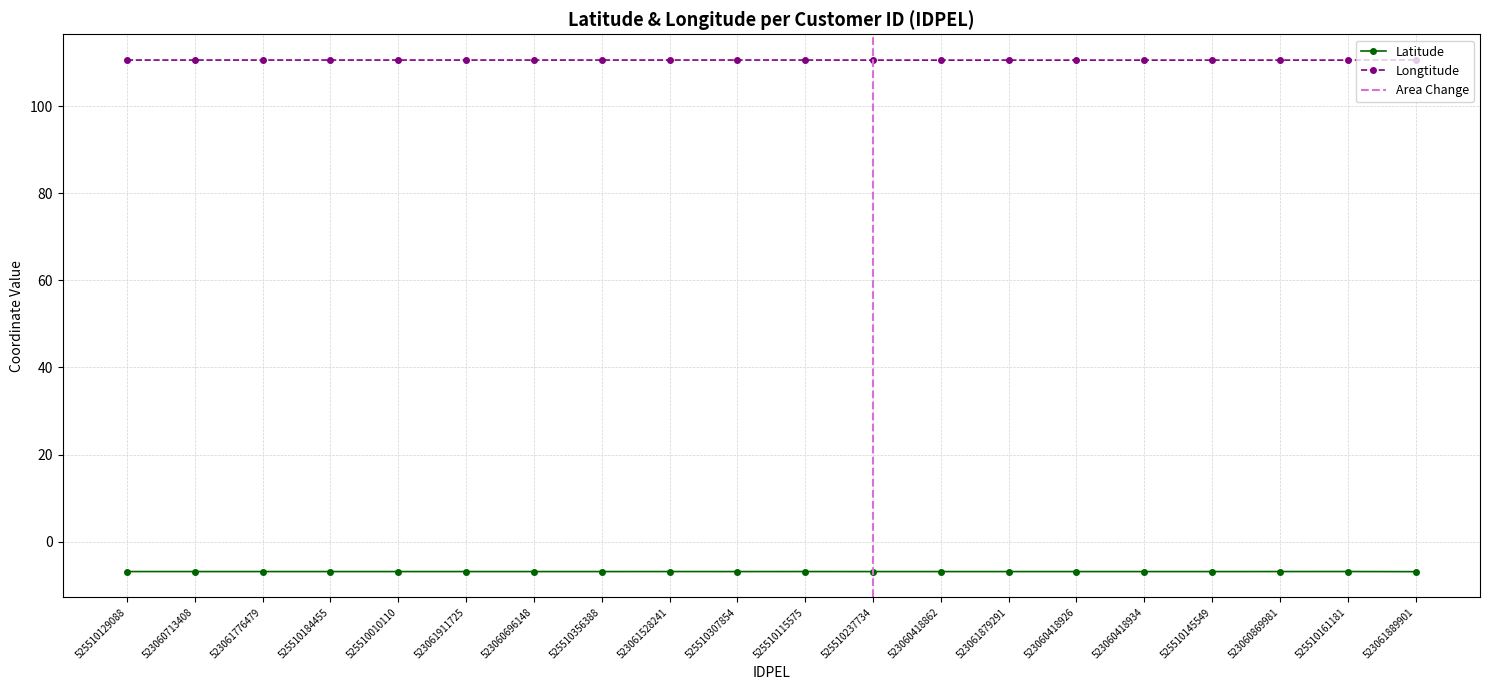

At which category does Latitude reach its first local valley?

523061776479